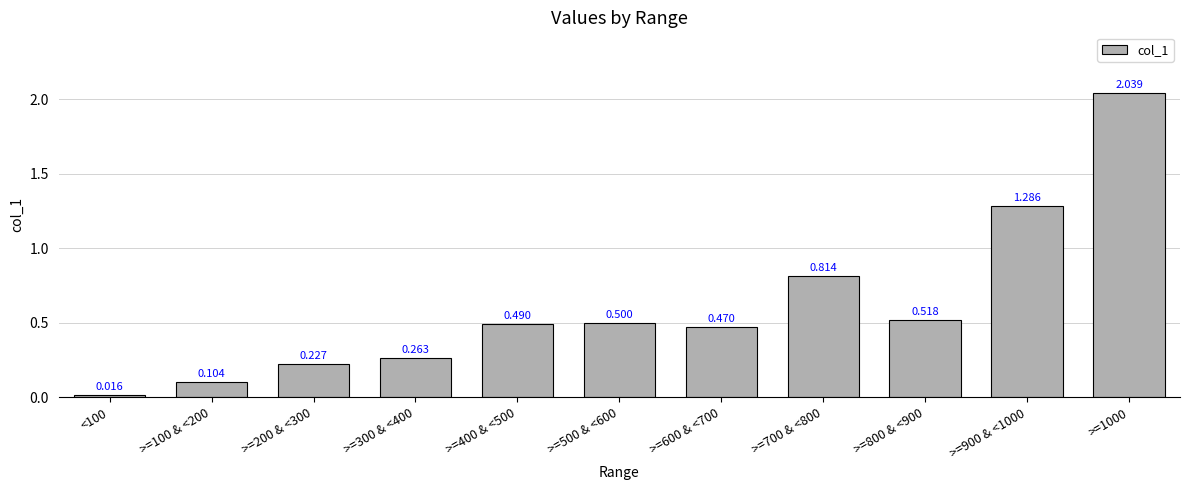

What is the average value?

0.6